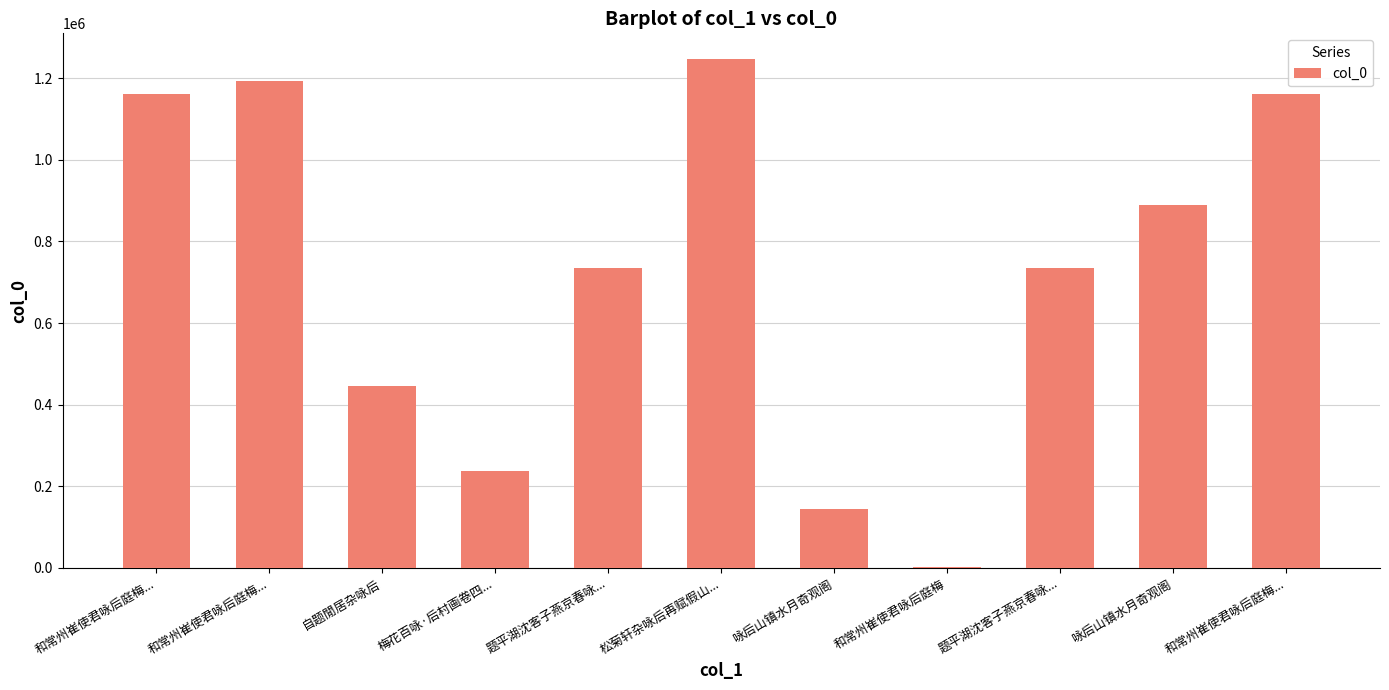

How many categories are shown in the chart?

11